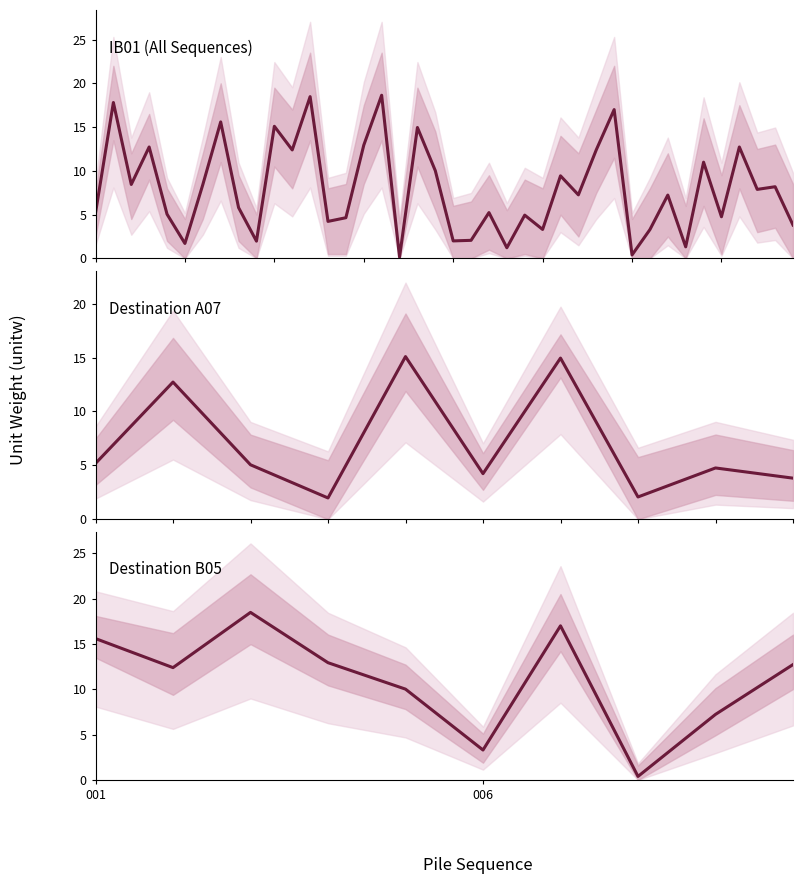

True or false: IB01_upper and IB01_lower cross at least once.

False